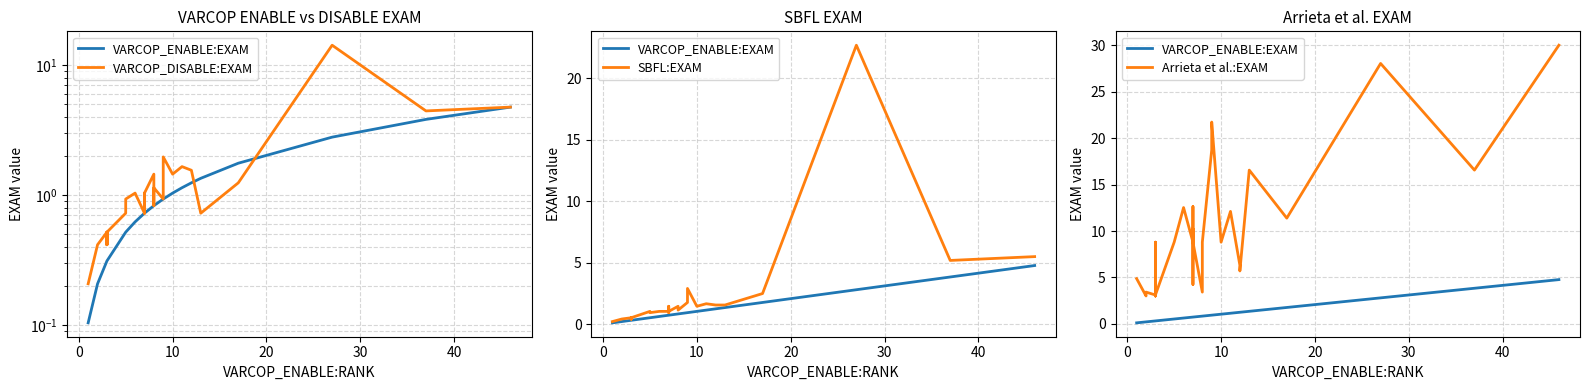

Count the number of categories in the chart.

40